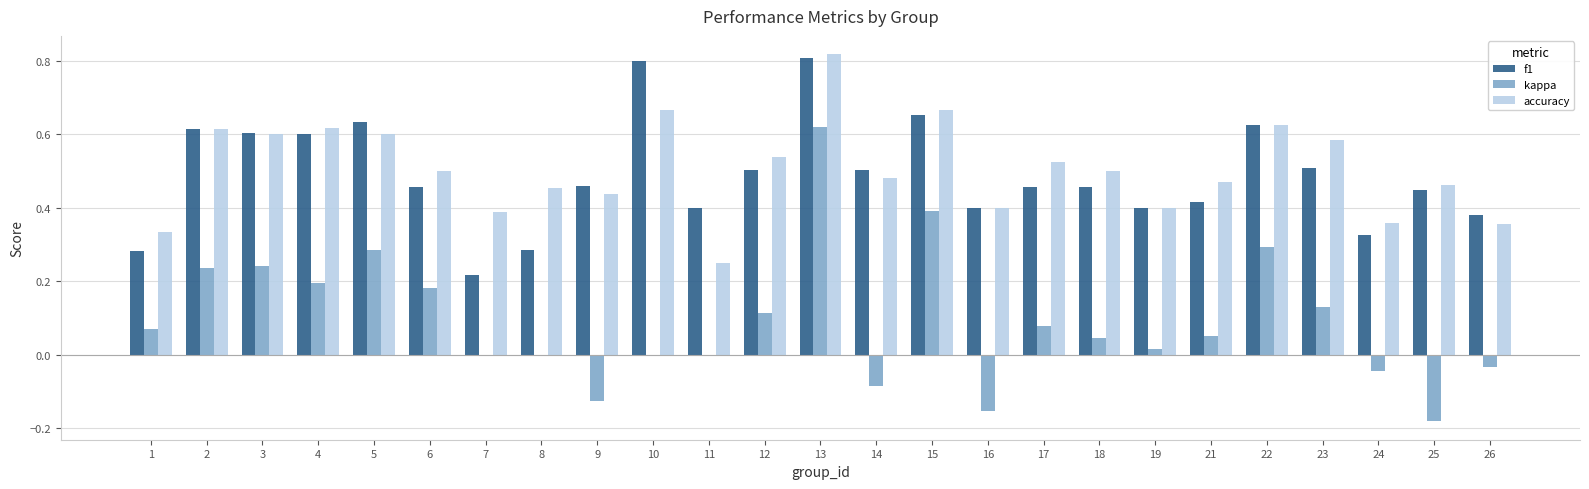

How many groups of bars are there?

25